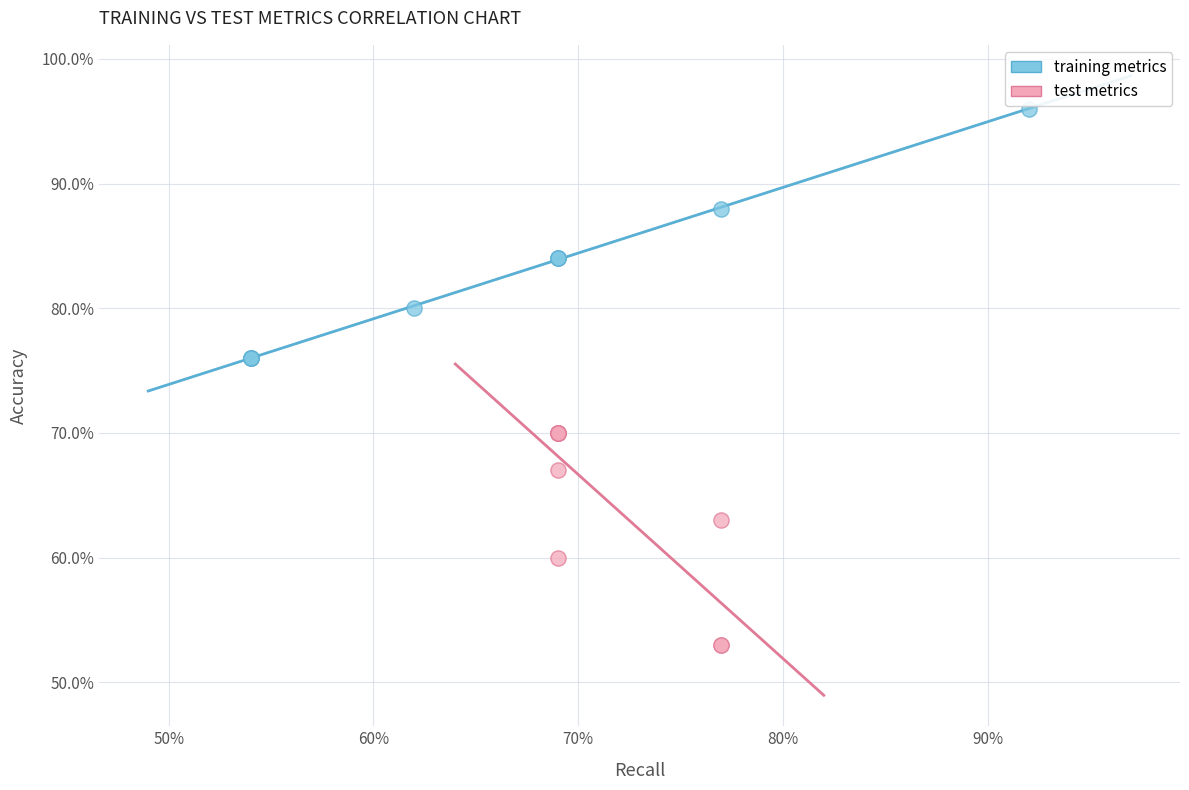

What are all the series names shown in the legend?

training metrics, test metrics